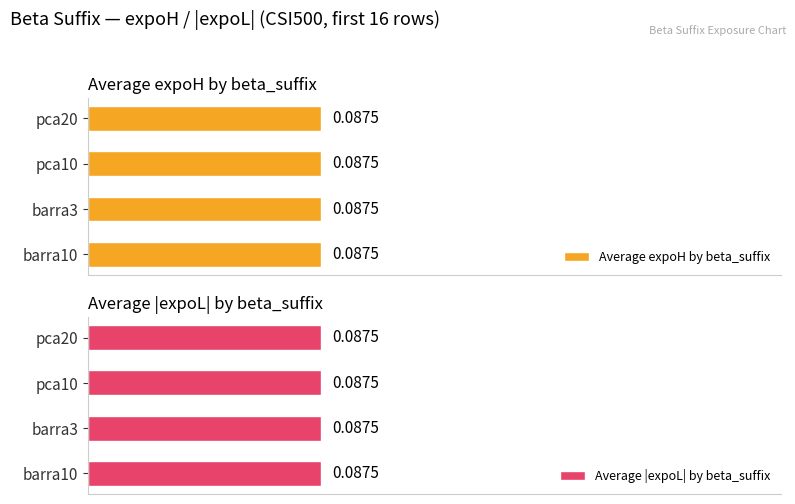

Is the value of expoH at pca10 greater than the value of expoL at barra3?

No